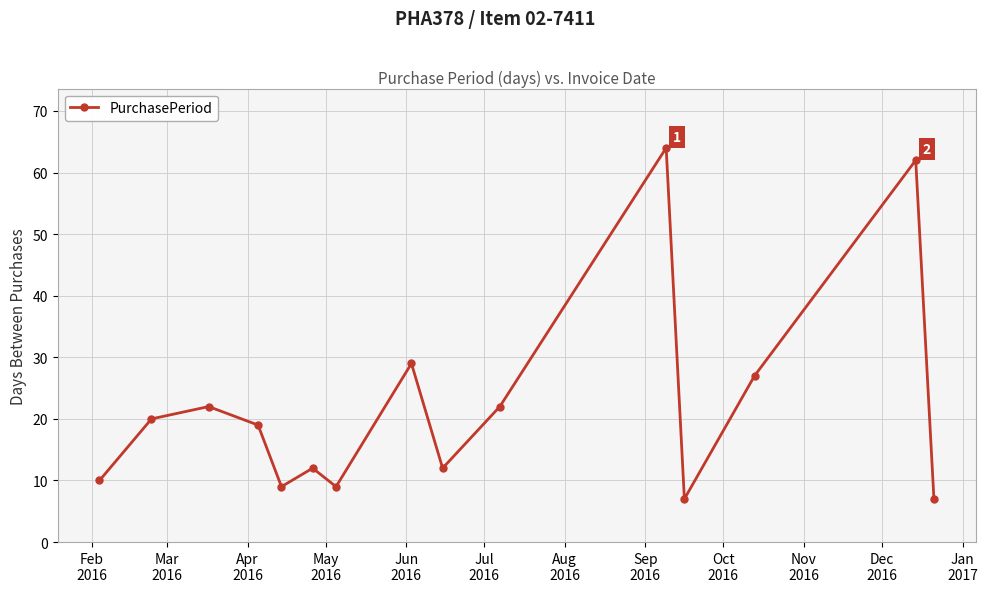

What is the sum of all values?

331